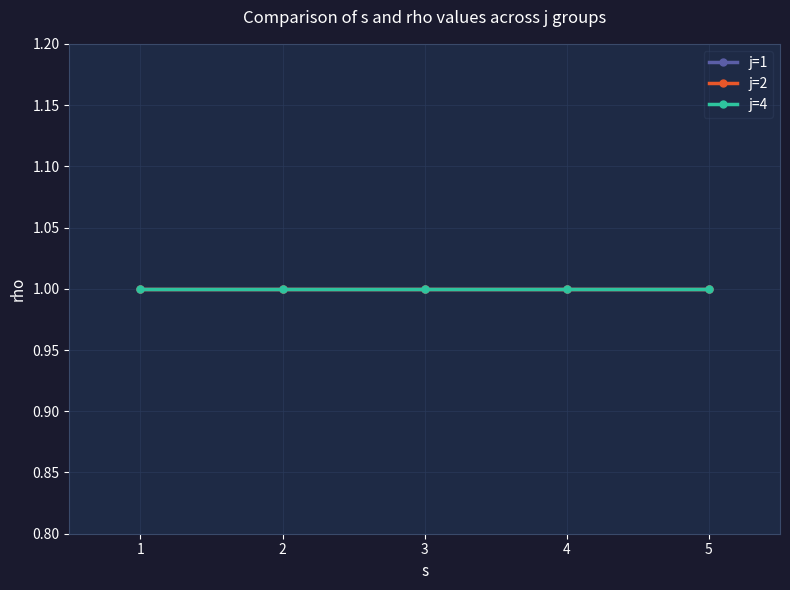

Where is s nearest to the value 3?

1